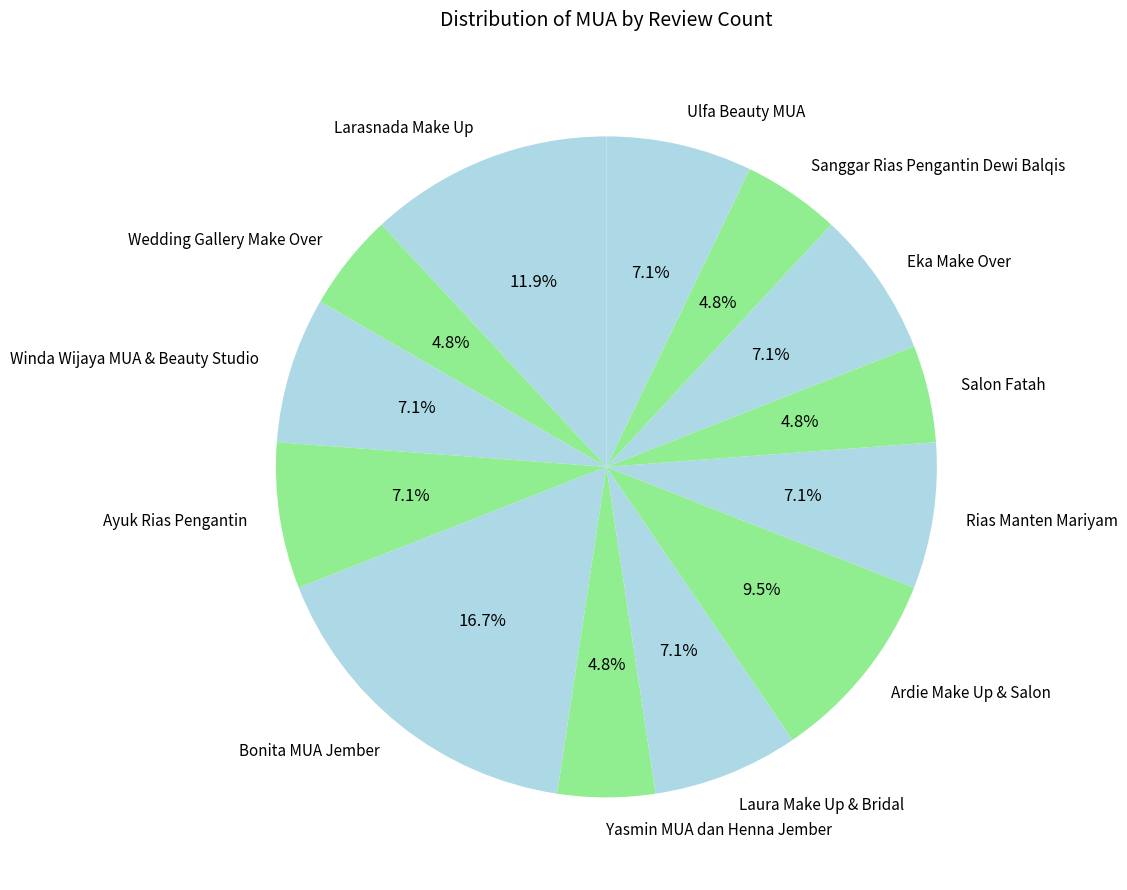

Is there any slice that represents more than half of the pie?

No